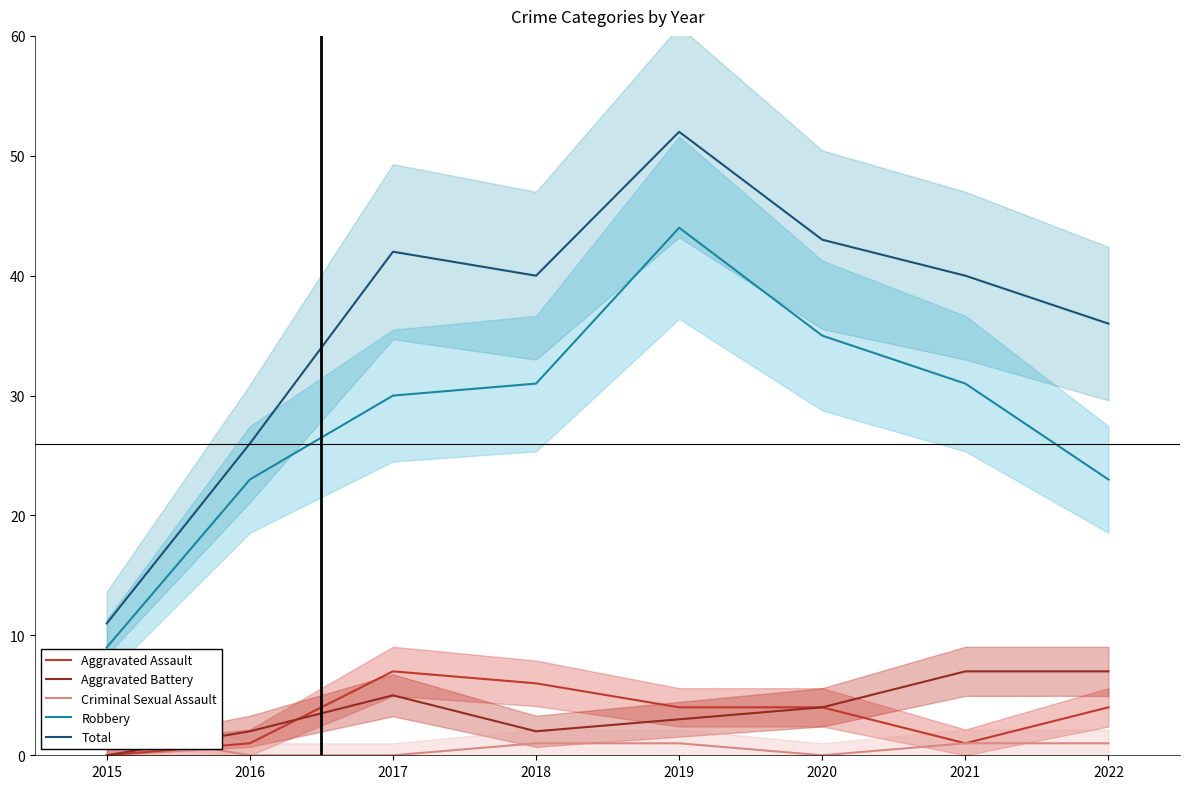

Which series changed the most between 2015 and 2017?

Total